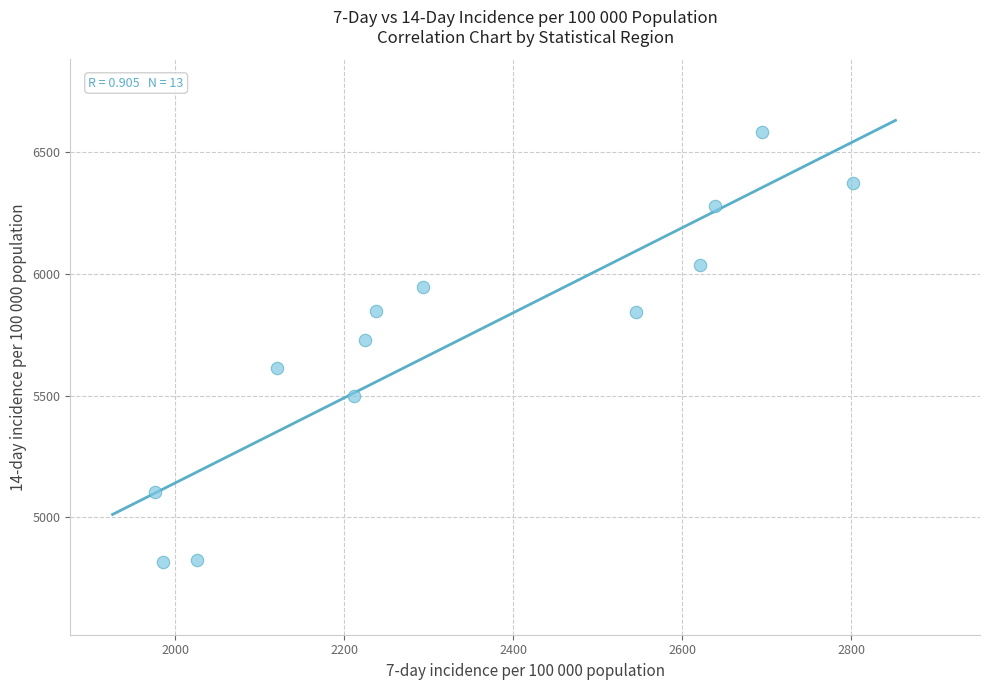

What is the range of Y values (max minus min)?

1766.8